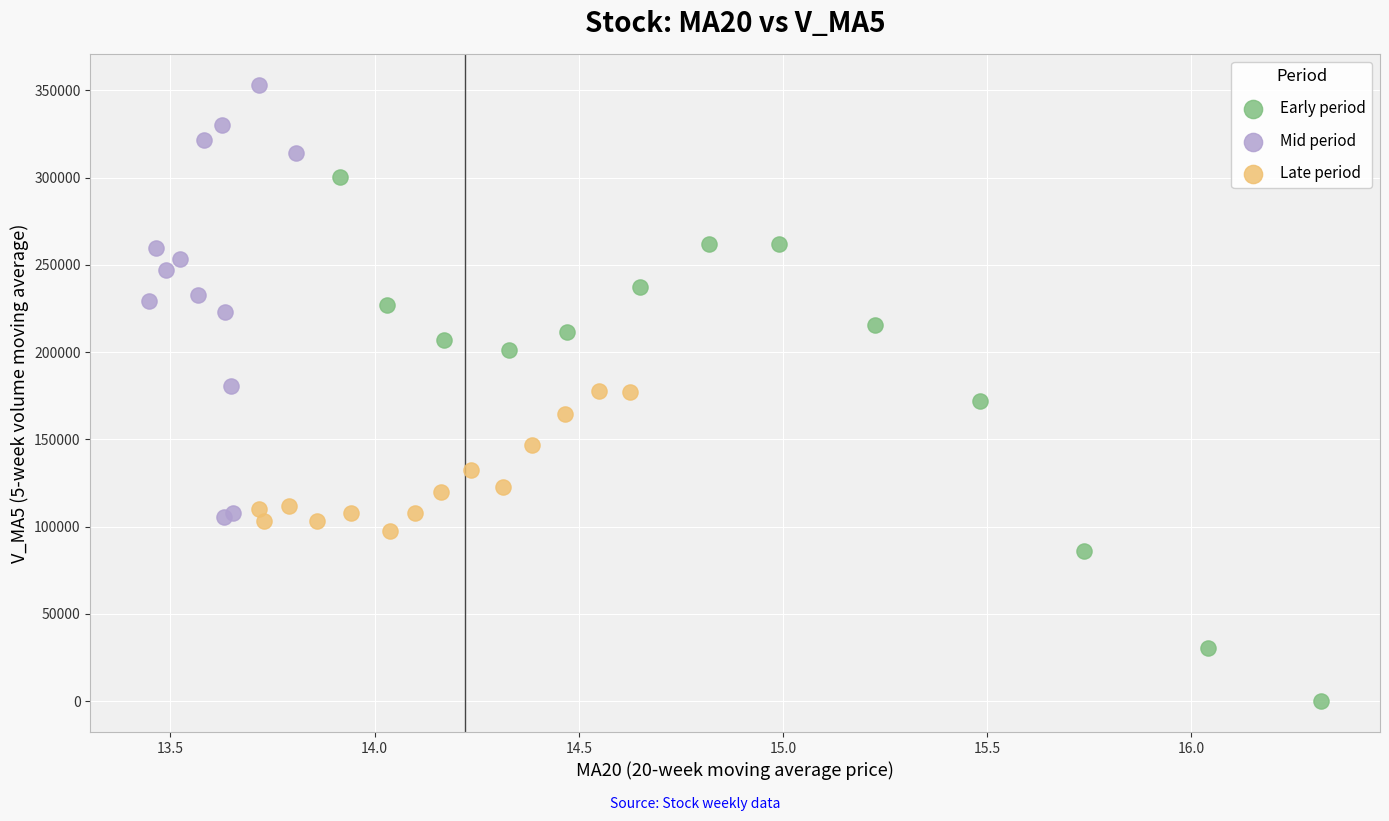

Which series has the largest Y range (max minus min)?

Early period